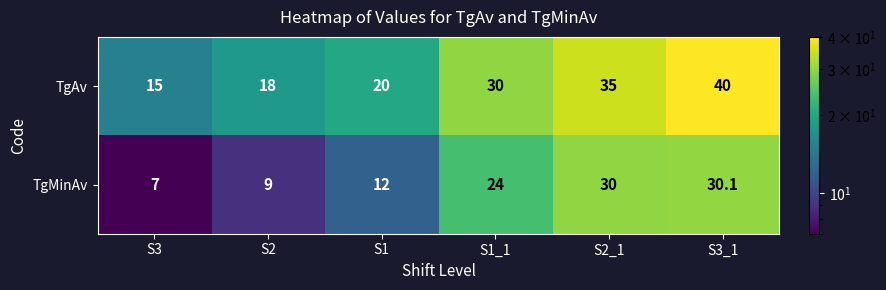

Which series has the largest total across all categories?

TgAv